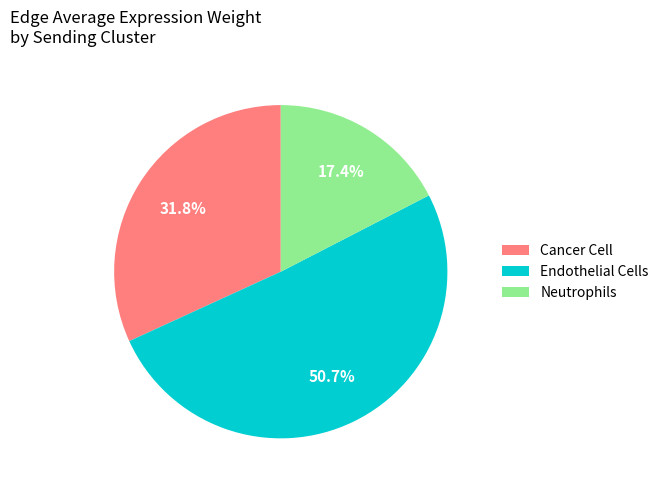

Does Cancer Cell account for over 50% of the chart?

No